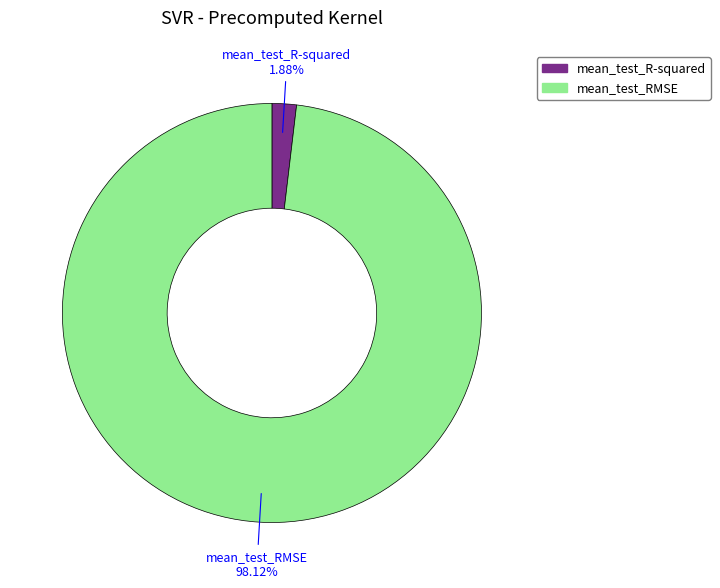

Which has a higher value, mean_test_R-squared or mean_test_RMSE?

mean_test_RMSE